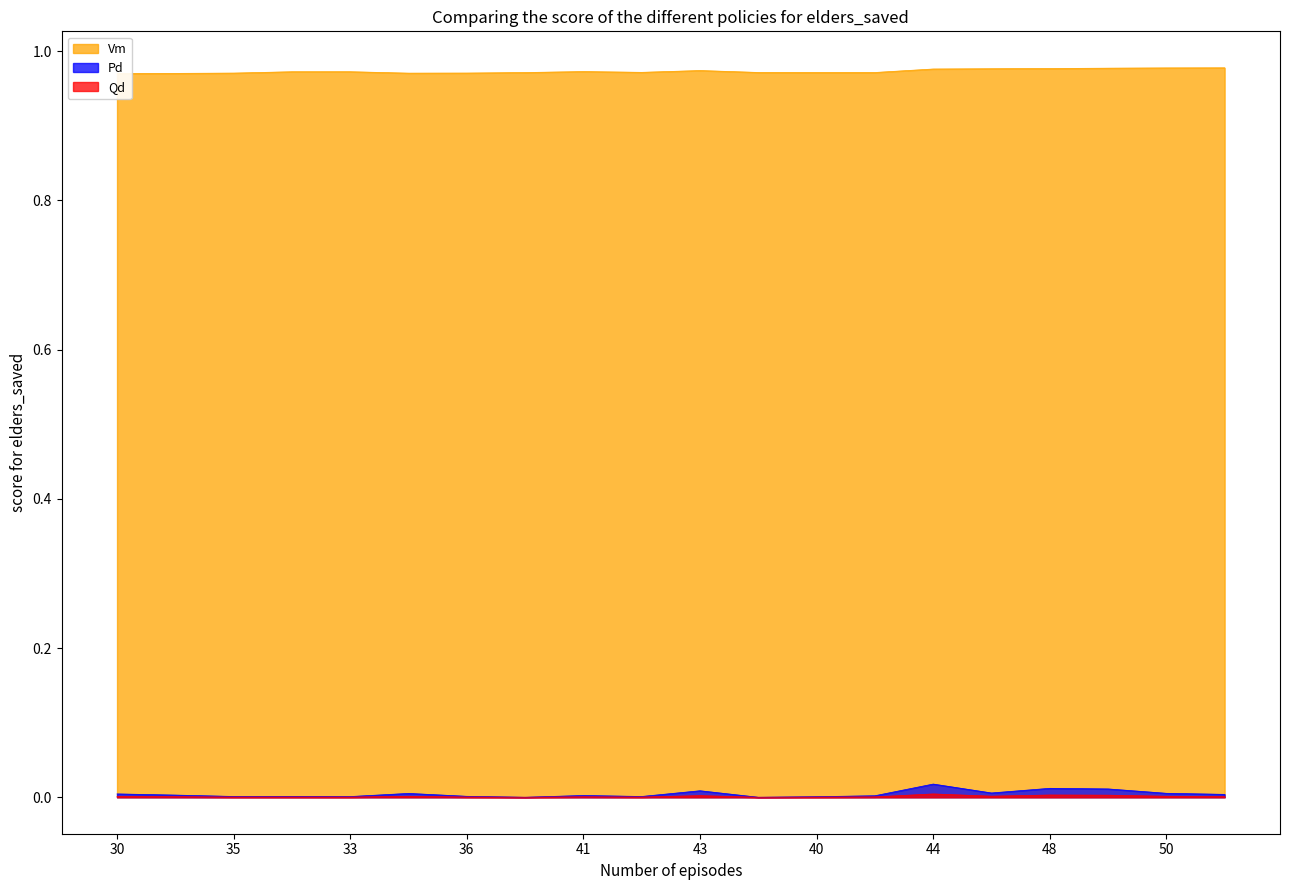

Is it true that Pd equals 0.0 at 38?

True